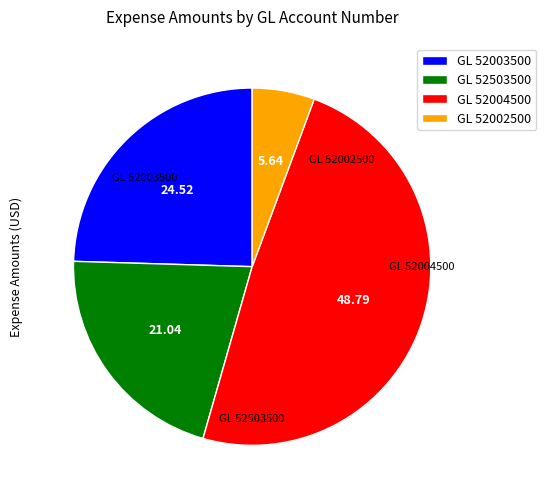

Which slice is the largest?

GL 52004500